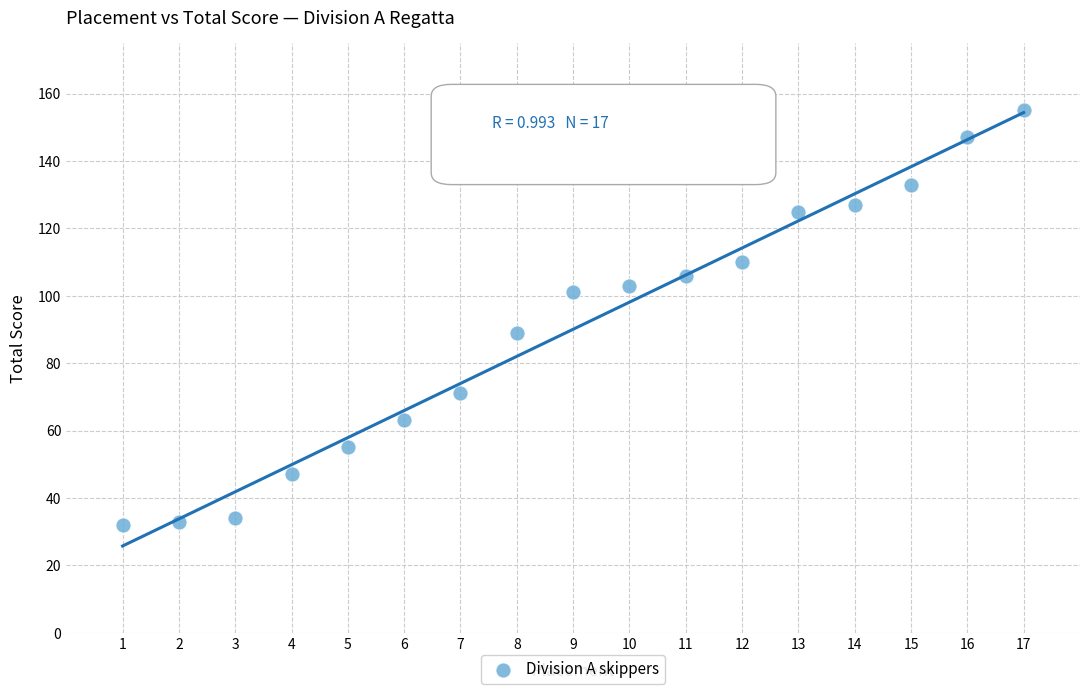

What Y value in the scatter plot is closest to 93?

89